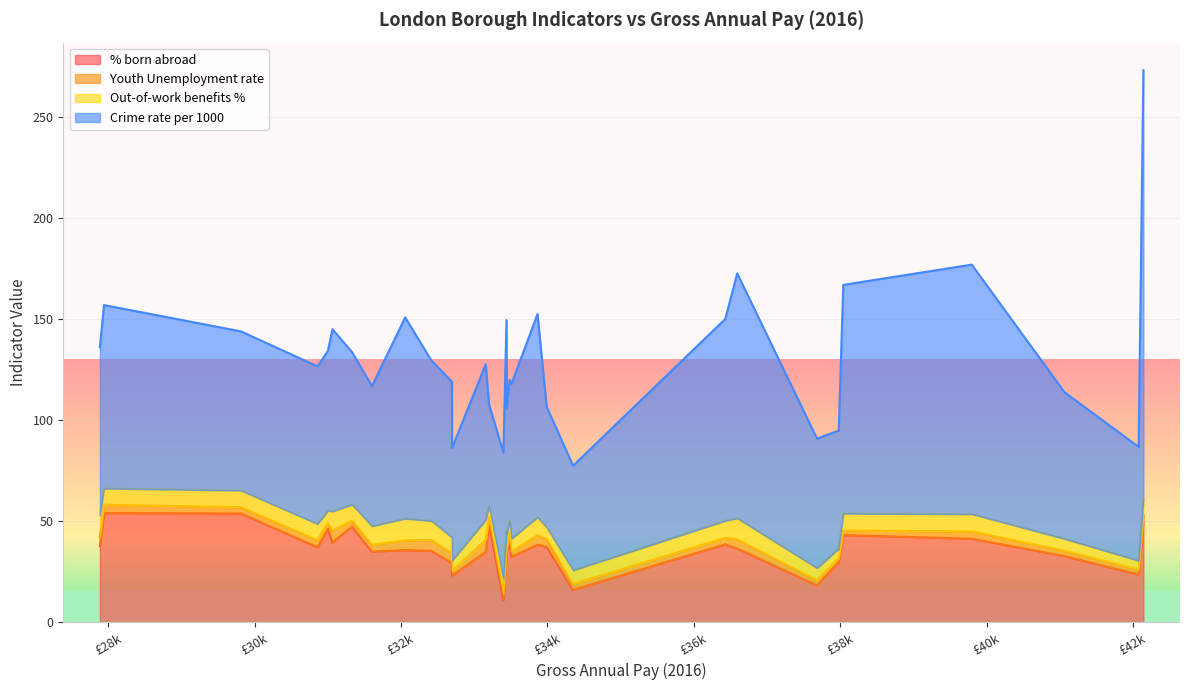

List the labels in order of Out-of-work benefits % value, largest first.

Hackney, Barking and Dagenham, Islington, Lewisham, Haringey, Greenwich, Enfield, Southwark, Lambeth, Camden, Tower Hamlets, Hammersmith and Fulham, Brent, Waltham Forest, Newham, Ealing, Croydon, Westminster, Kensington and Chelsea, Havering, Bexley, Hillingdon, Barnet, Hounslow, Bromley, Redbridge, Wandsworth, Merton, Harrow, Sutton, Kingston upon Thames, Richmond upon Thames